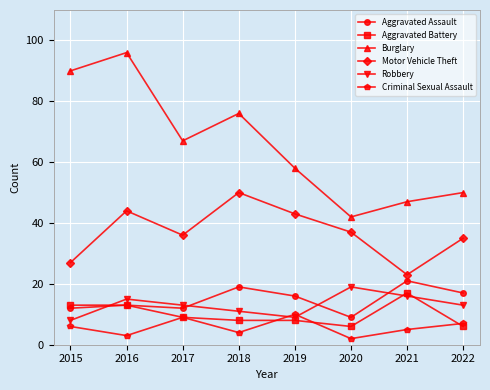

Rank the series by their maximum value, from highest to lowest.

Burglary, Motor Vehicle Theft, Aggravated Assault, Robbery, Aggravated Battery, Criminal Sexual Assault